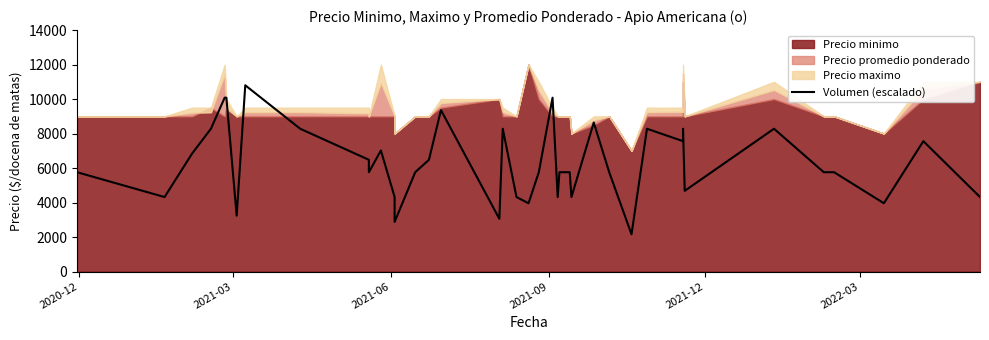

Is it true that the value at 21 is 1965?

False